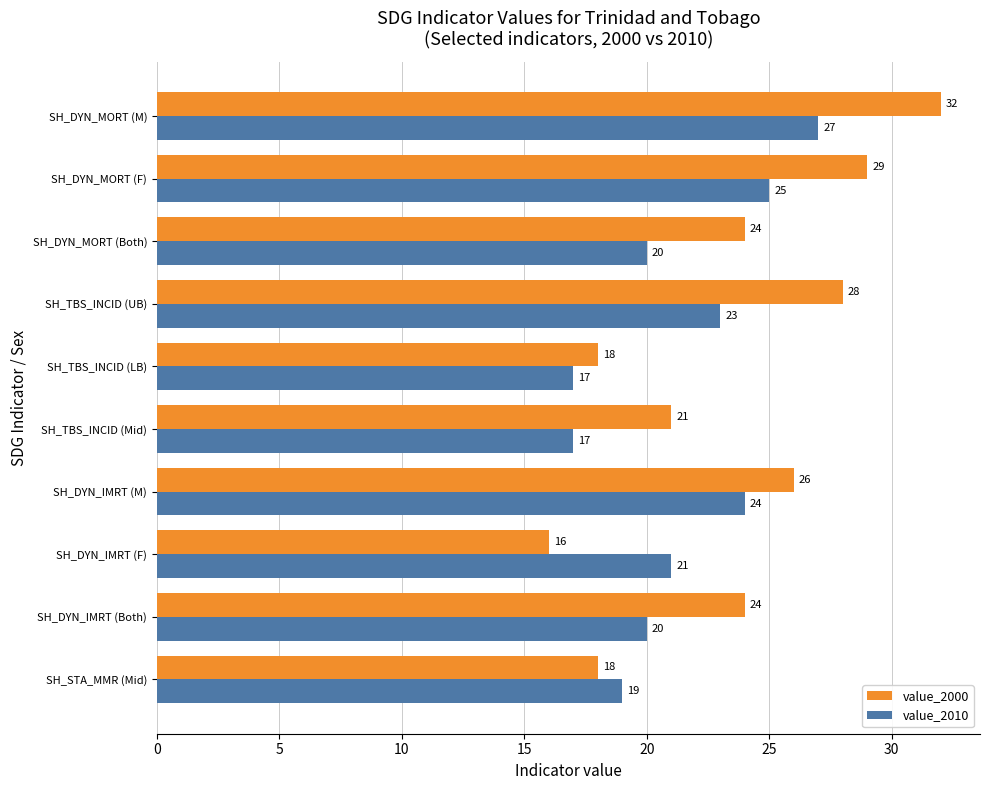

Which category has the lowest value in the value_2000 series?

SH_DYN_IMRT (F)